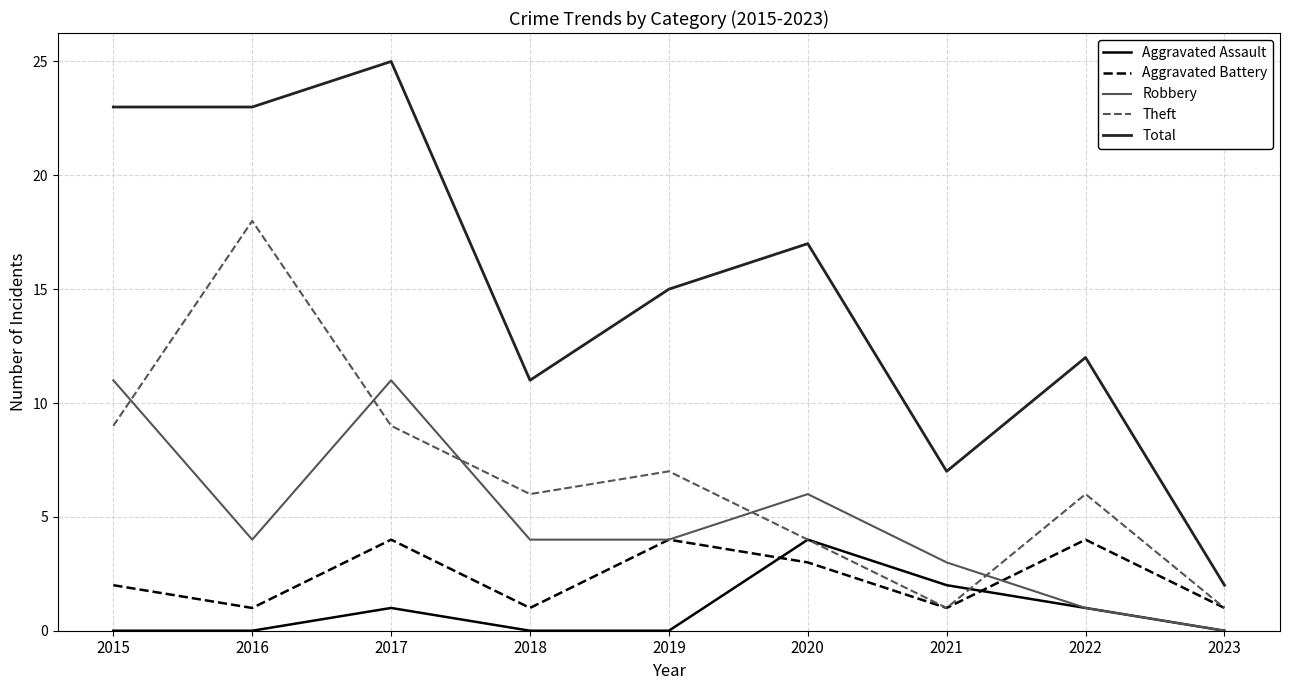

The Aggravated Assault series shows 0 at 2016. True or false?

True